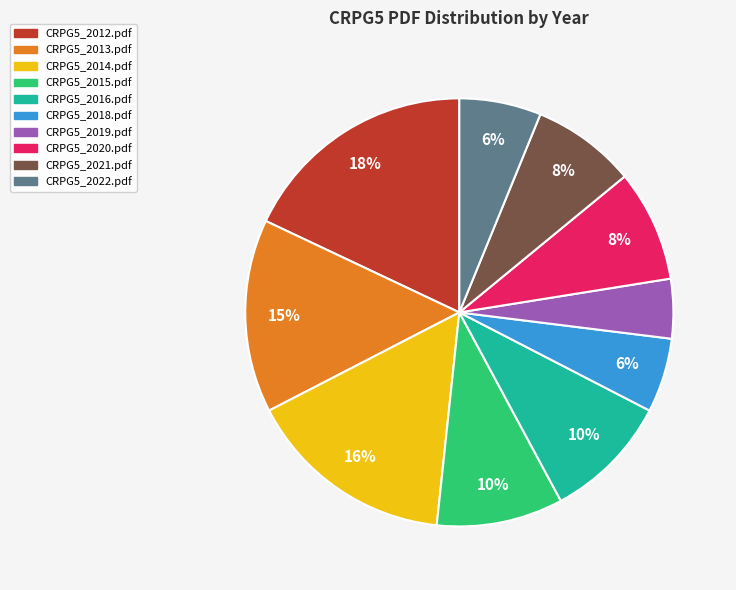

To the nearest percent, what portion does CRPG5_2020.pdf represent?

8%